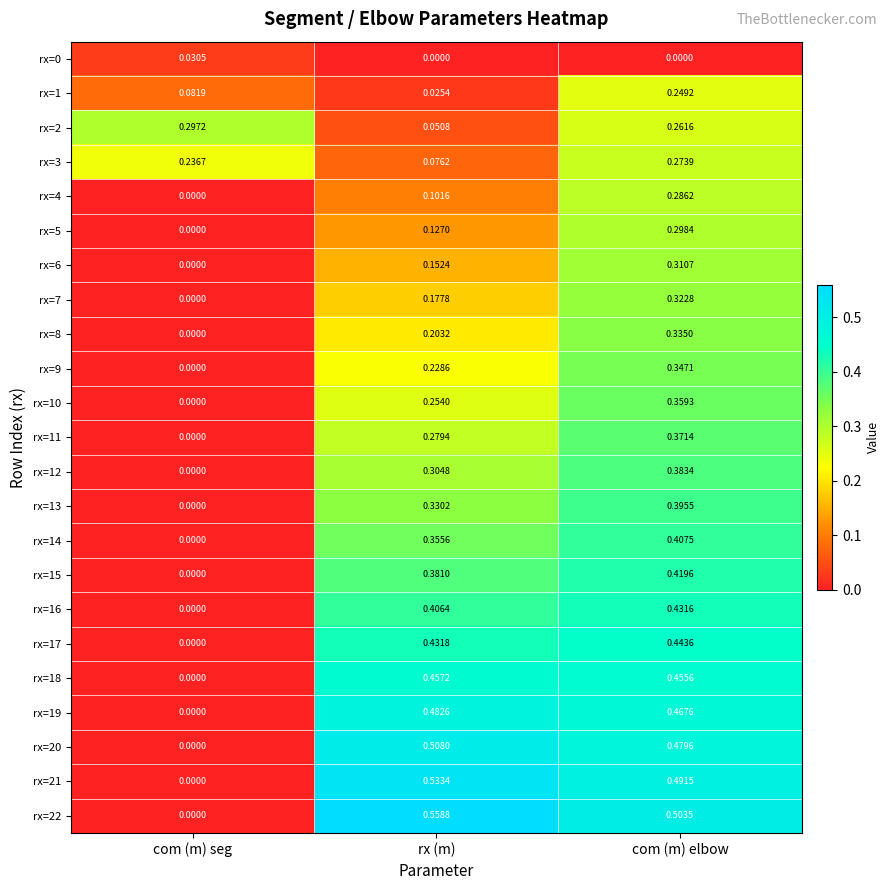

Rank the categories by rx=21 value from highest to lowest.

rx (m), com (m) elbow, com (m) seg